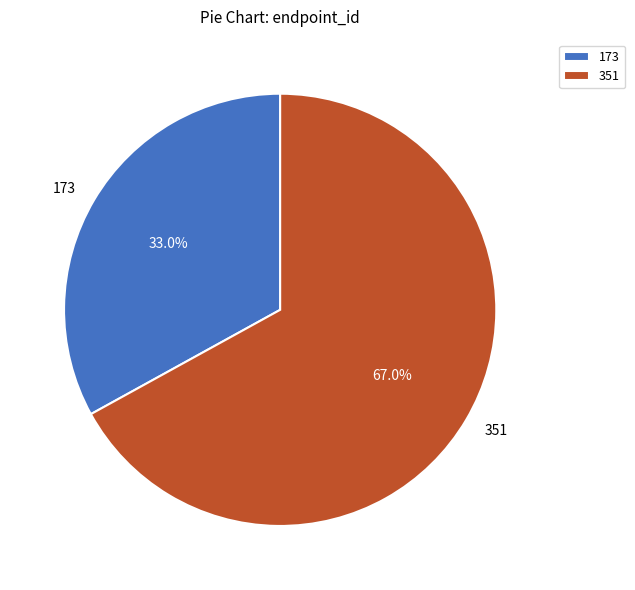

Which slice is the largest?

351